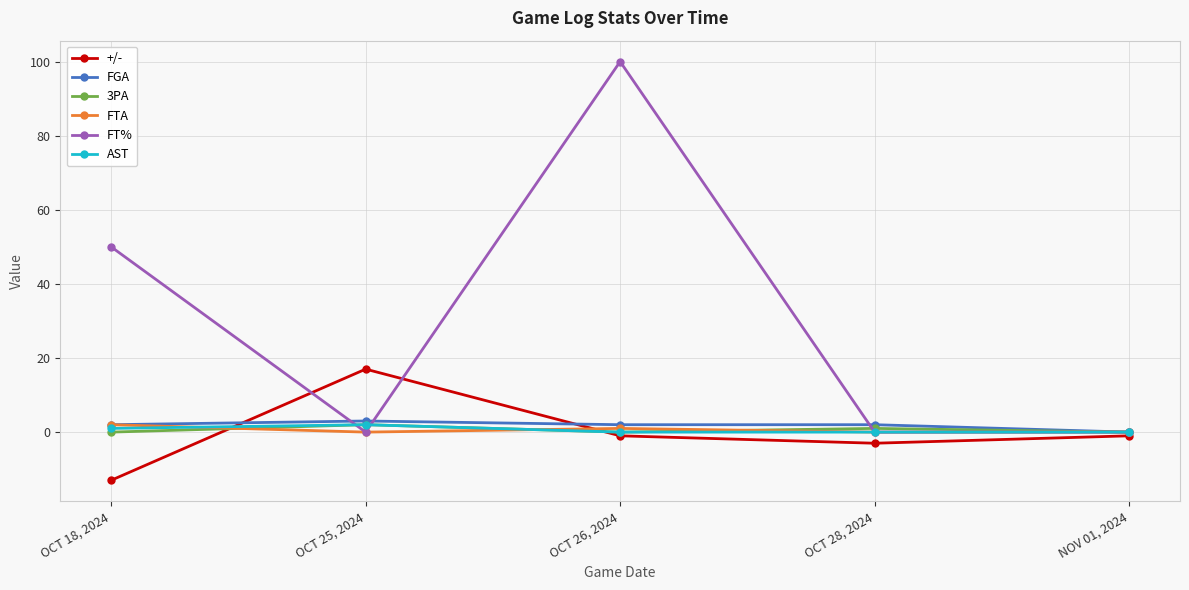

How many series are shown in this chart?

6